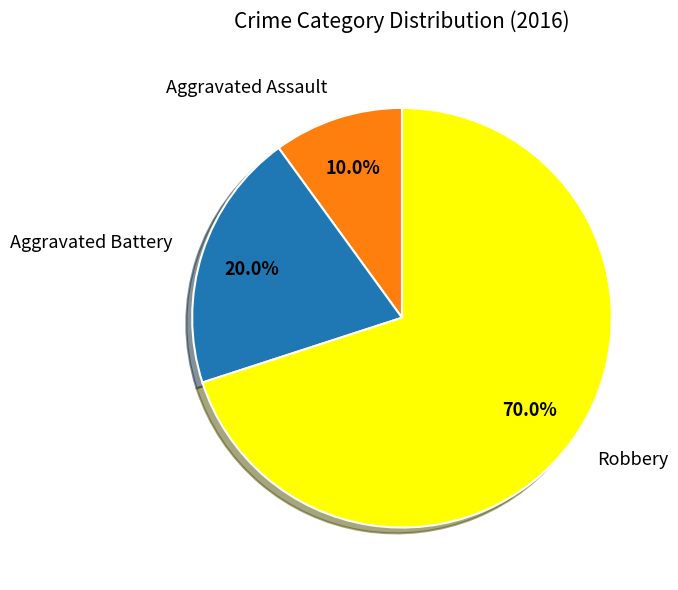

How many segments does this pie chart have?

3